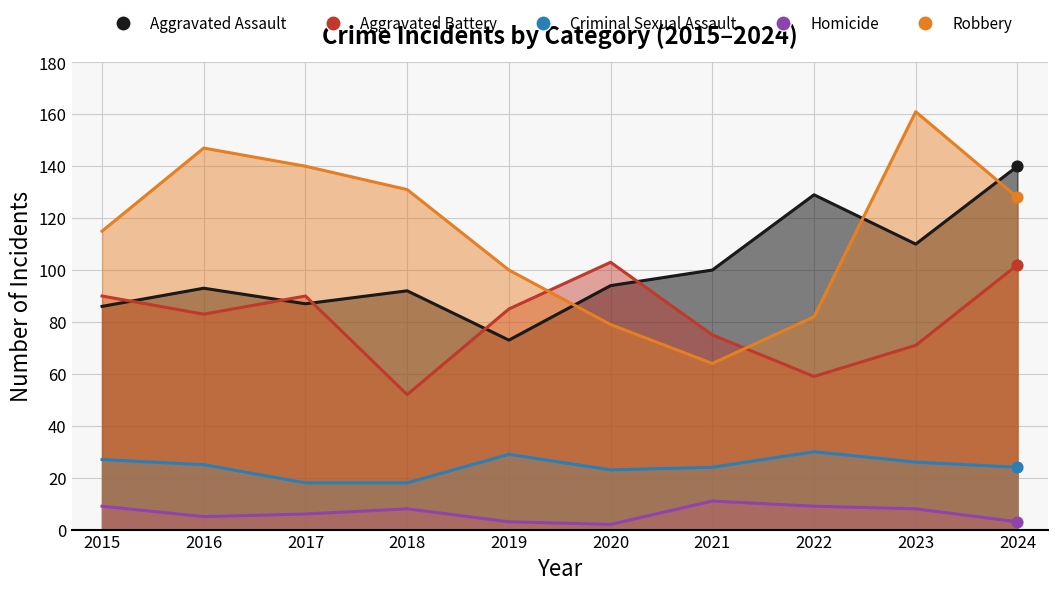

Is the value of Criminal Sexual Assault at 2020 greater than the value of Aggravated Assault at 2017?

No